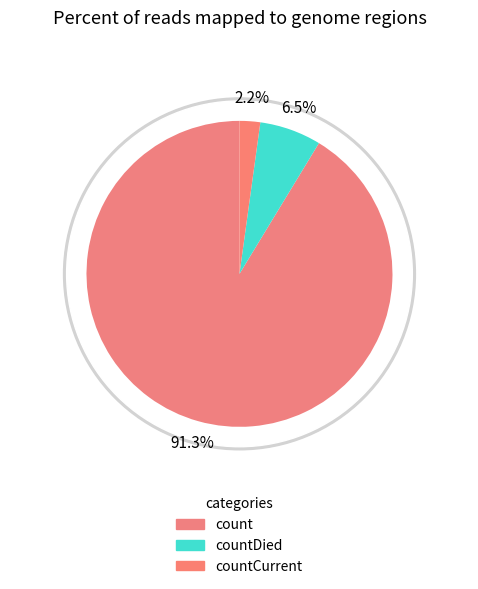

Rank the categories by value from lowest to highest.

countCurrent, countDied, count